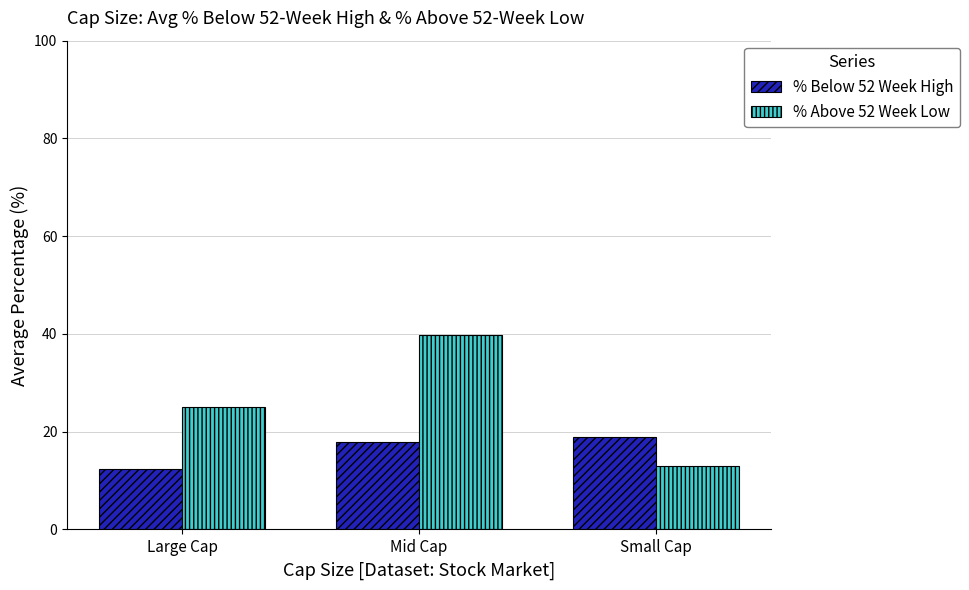

The value of % Below 52 Week High at Mid Cap is 27.6. True or false?

False